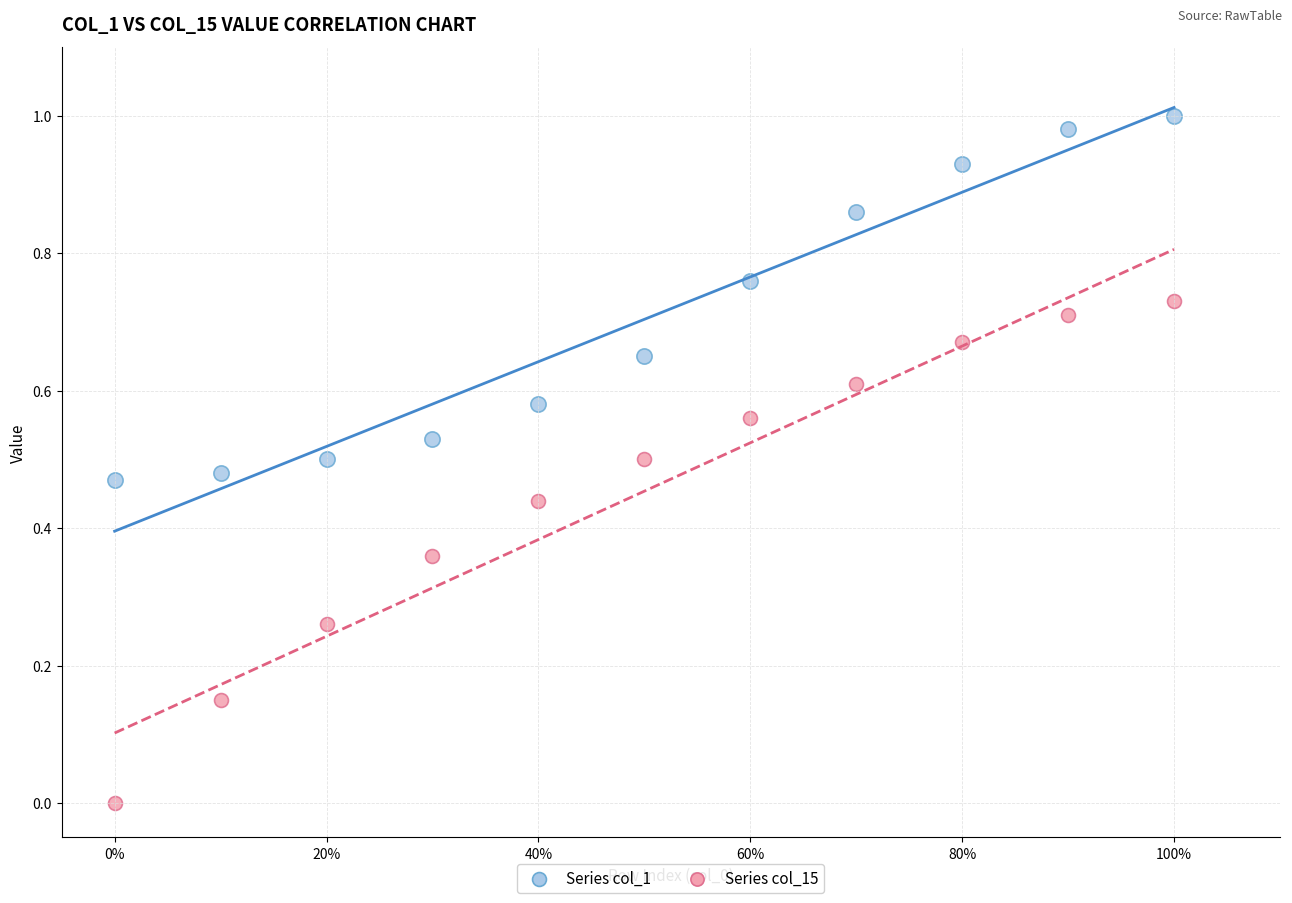

Which series has the widest spread of Y values?

Series col_15